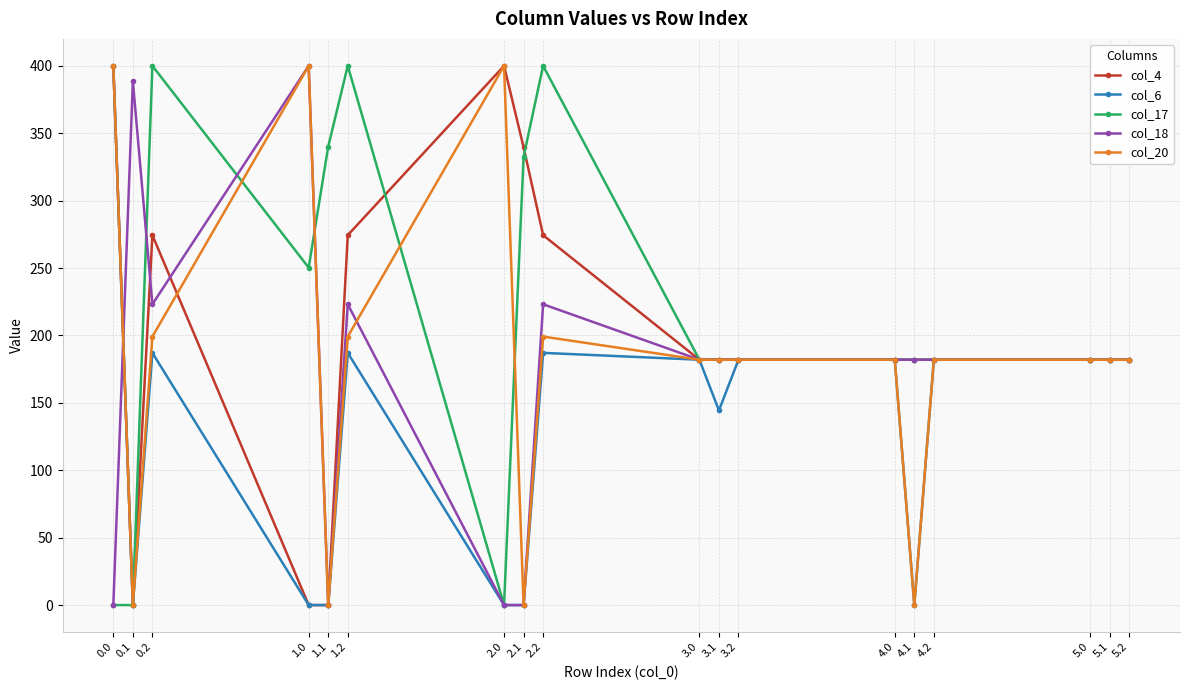

What is the total value across all series at 1.2?

1283.8